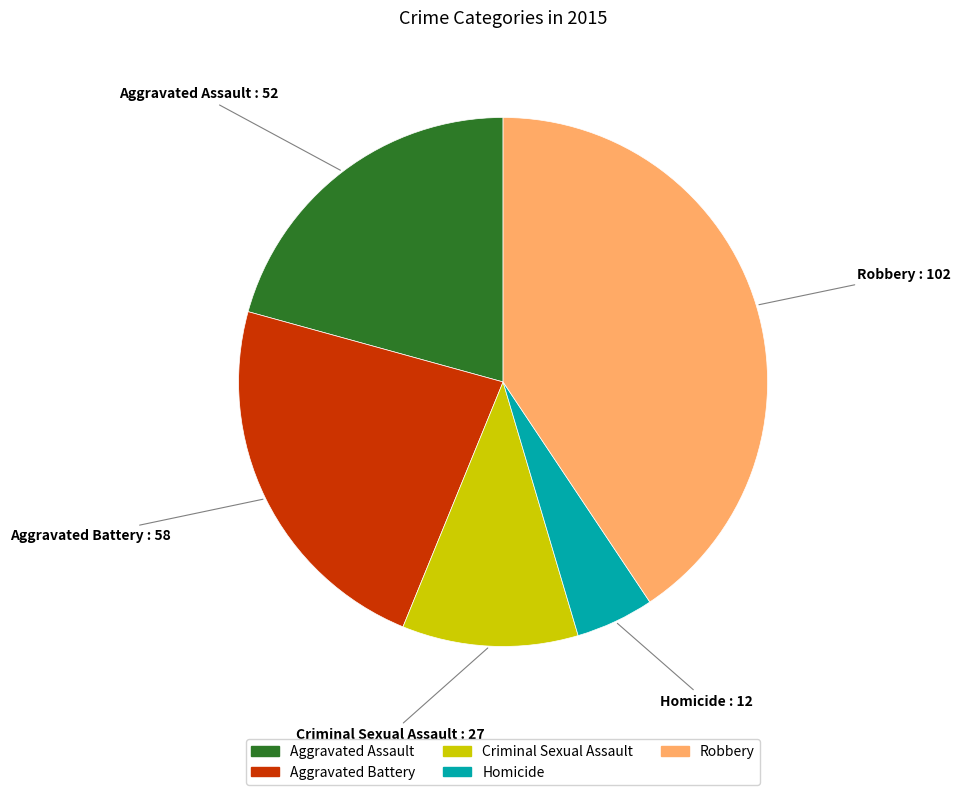

How many slices are in this pie chart?

5